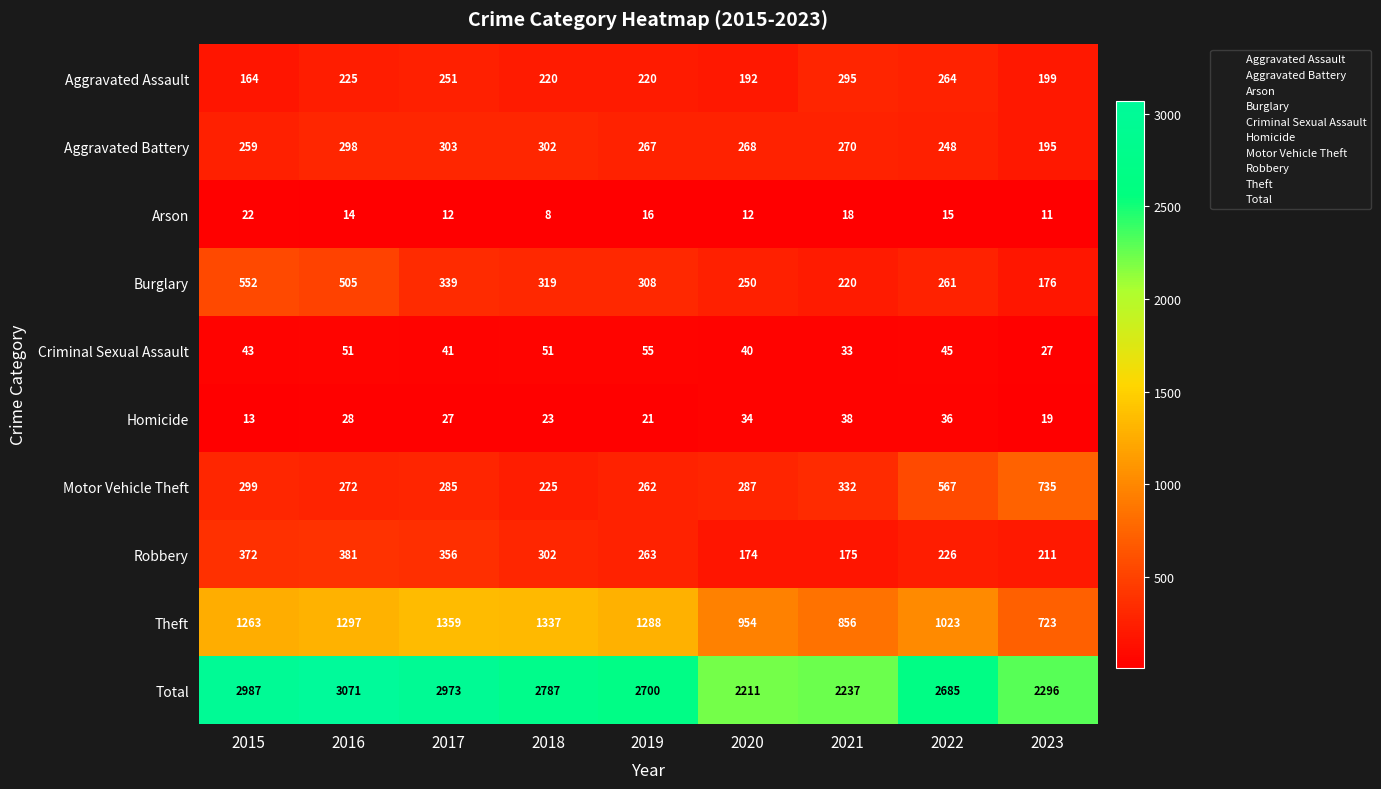

At how many categories does at least one series exceed 1532?

9